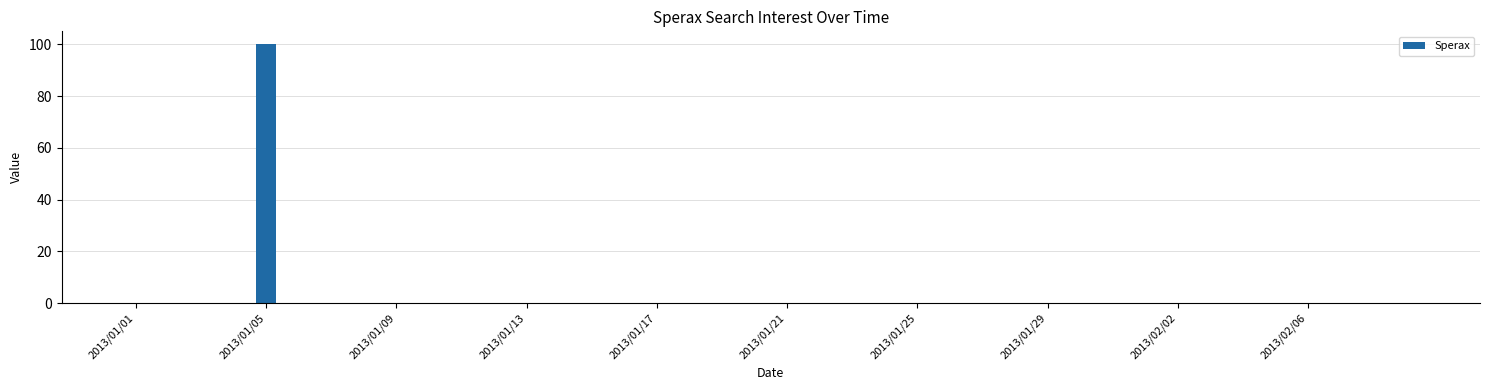

Reading right to left, transcribe all the data shown in this chart.

0	0	0	0	0	0	0	0	0	0	0	0	0	0	0	0	0	0	0	0	0	0	0	0	0	0	0	0	0	0	0	0	0	0	0	100	0	0	0	0